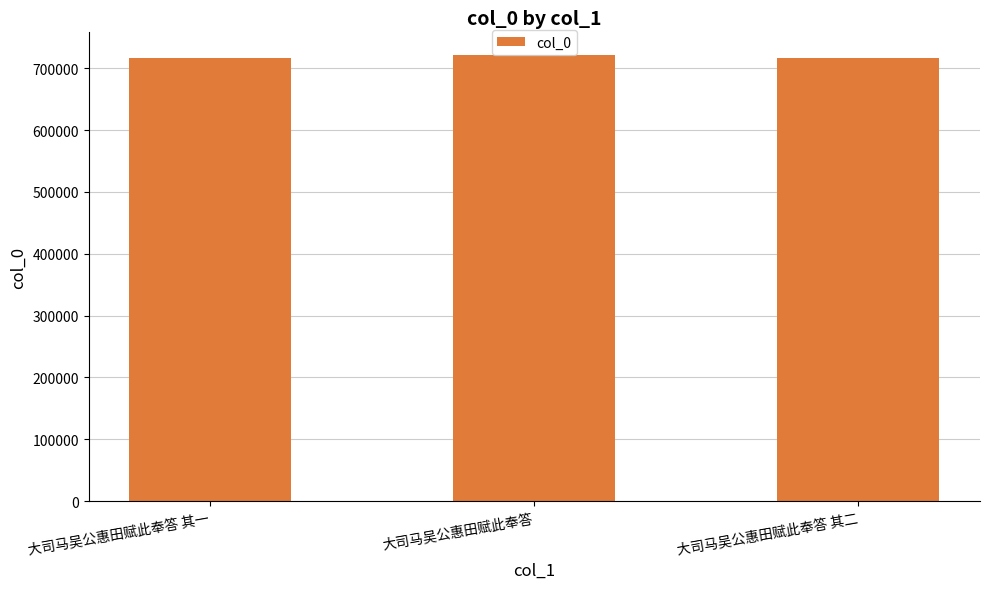

What is the average value?

717917